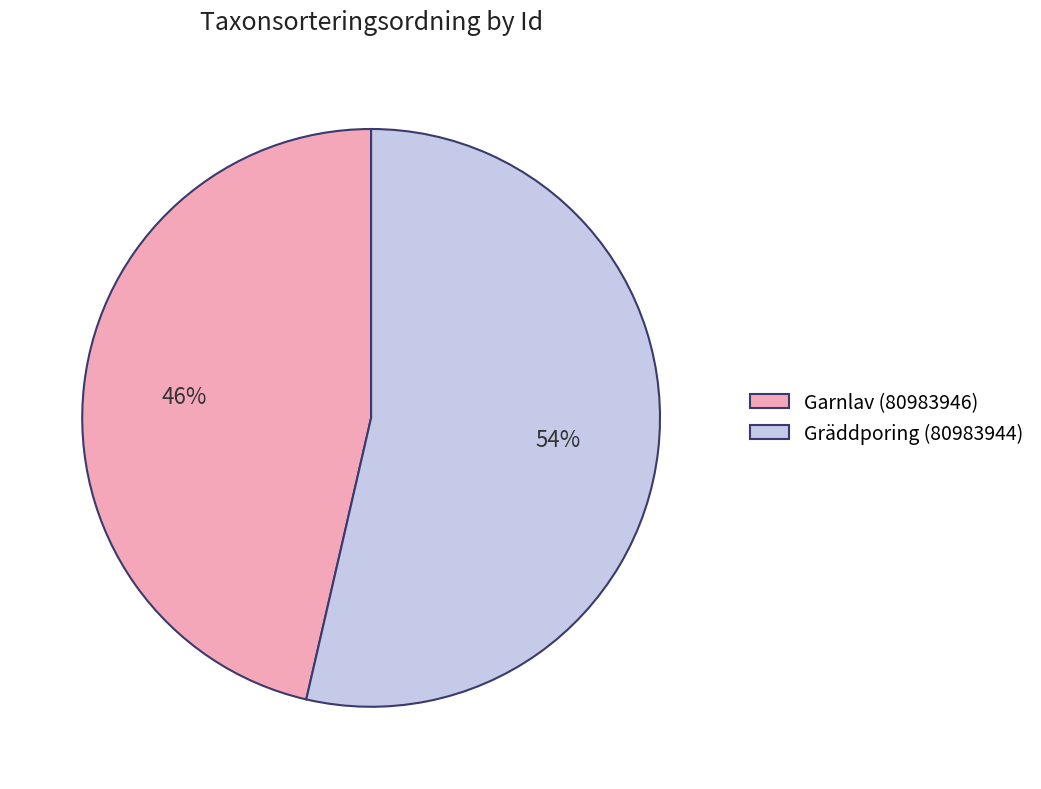

Is Garnlav (80983946) the majority of the pie?

No